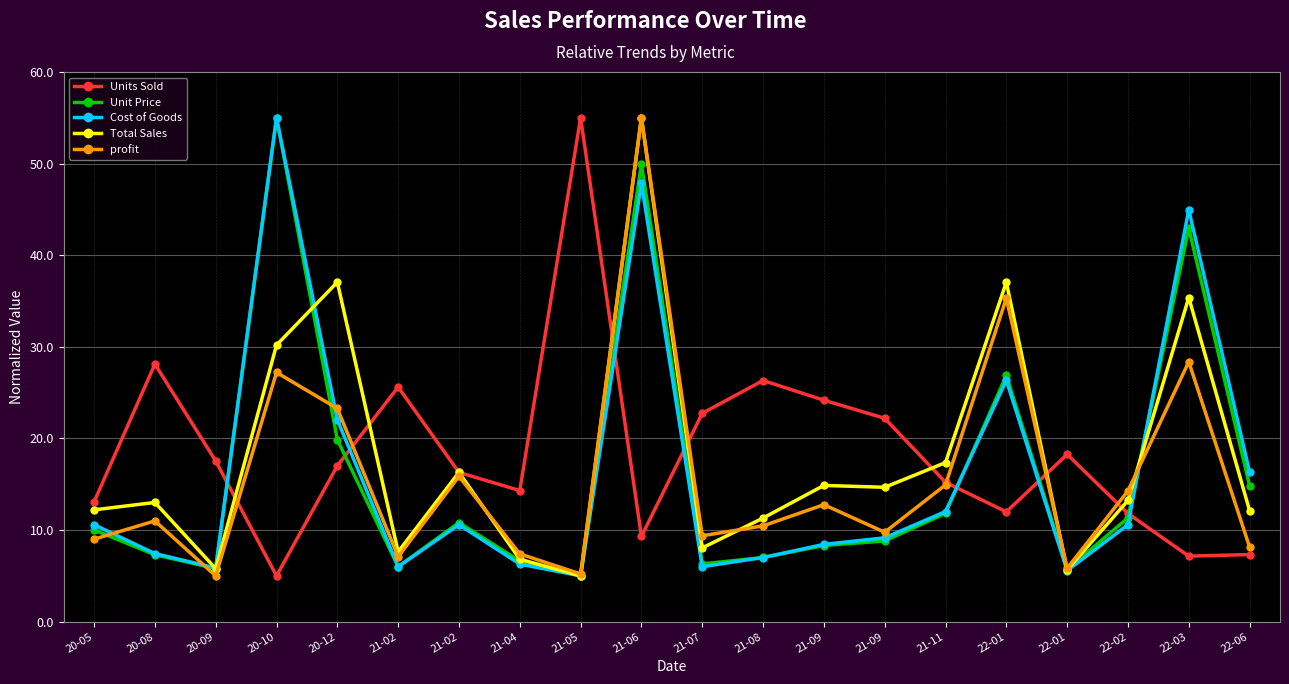

How many interior local peaks does the Unit Price series have?

5